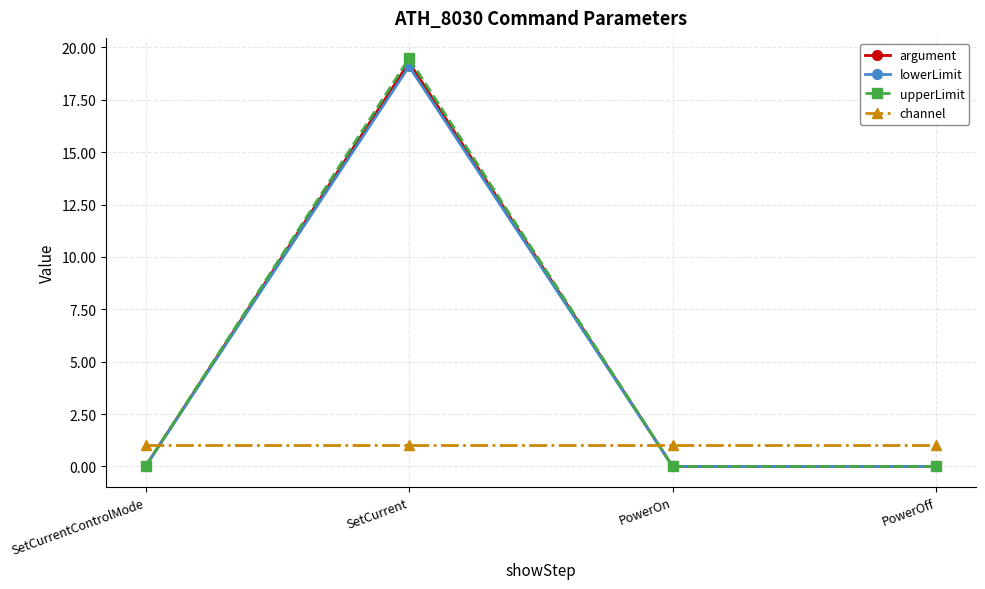

True or false: lowerLimit and channel intersect in this chart.

True